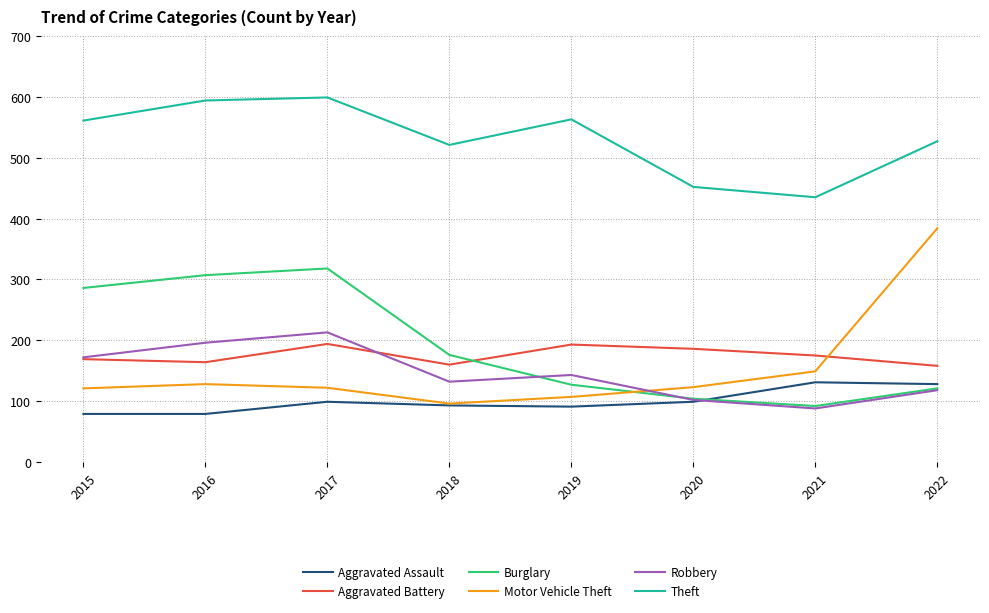

Is the value of Aggravated Assault at 2015 greater than the value of Motor Vehicle Theft at 2015?

No